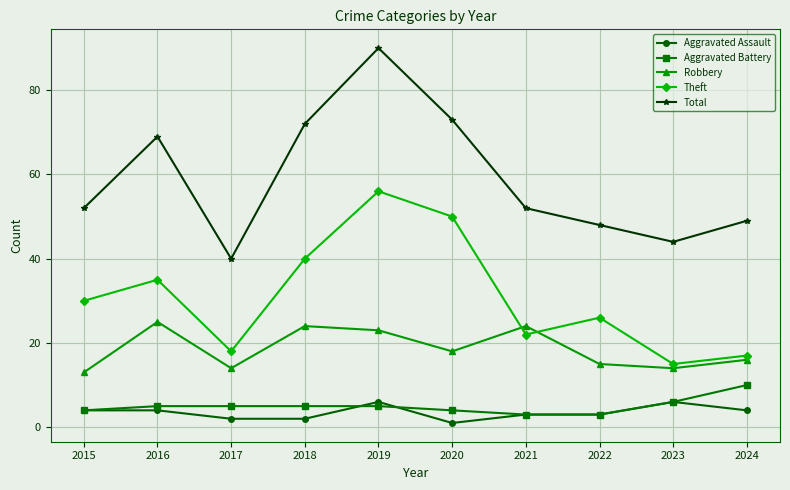

What is the highest value of the Aggravated Battery series?

10